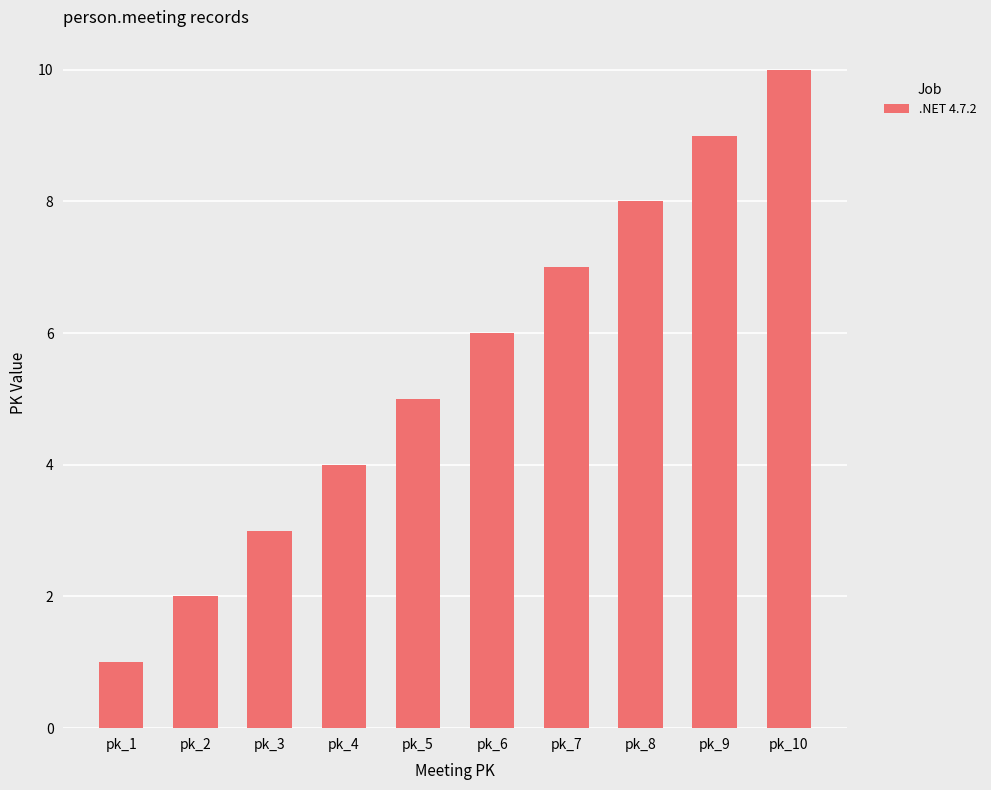

How many series are shown in this chart?

1